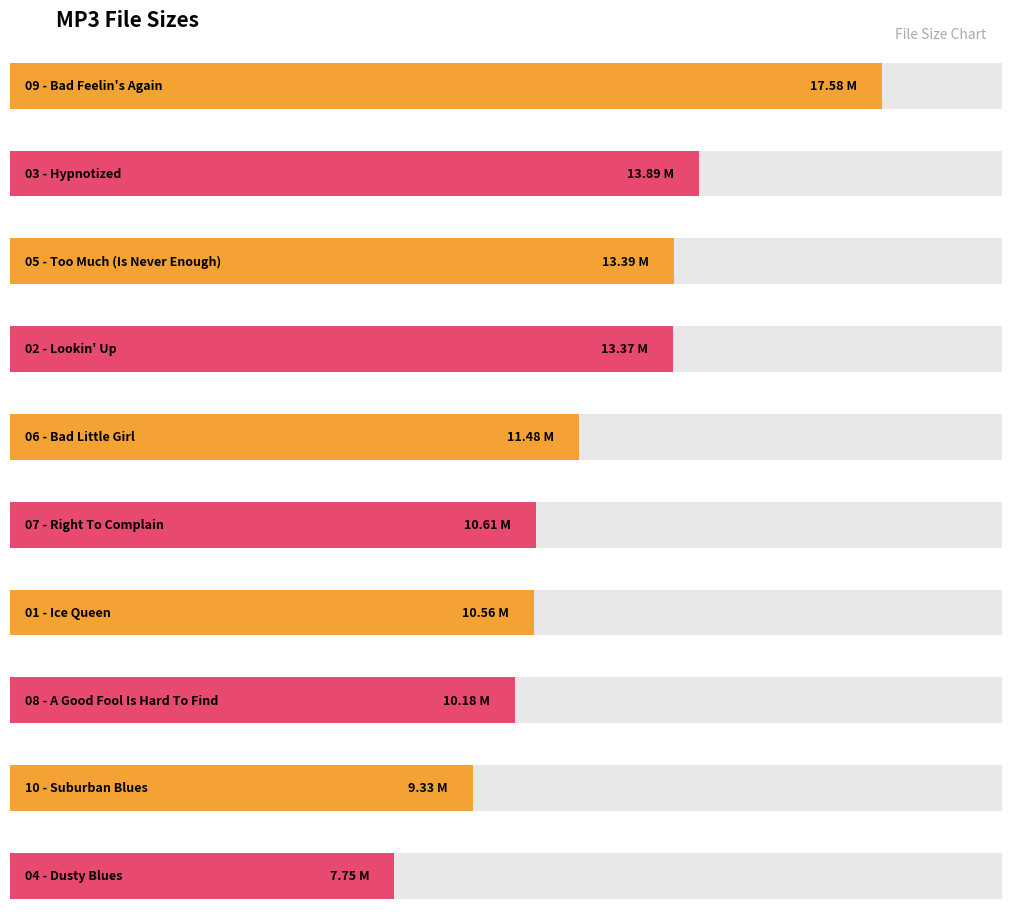

What is the change in value from 03 - Hypnotized.mp3 to 06 - Bad Little Girl.mp3?

-2.4